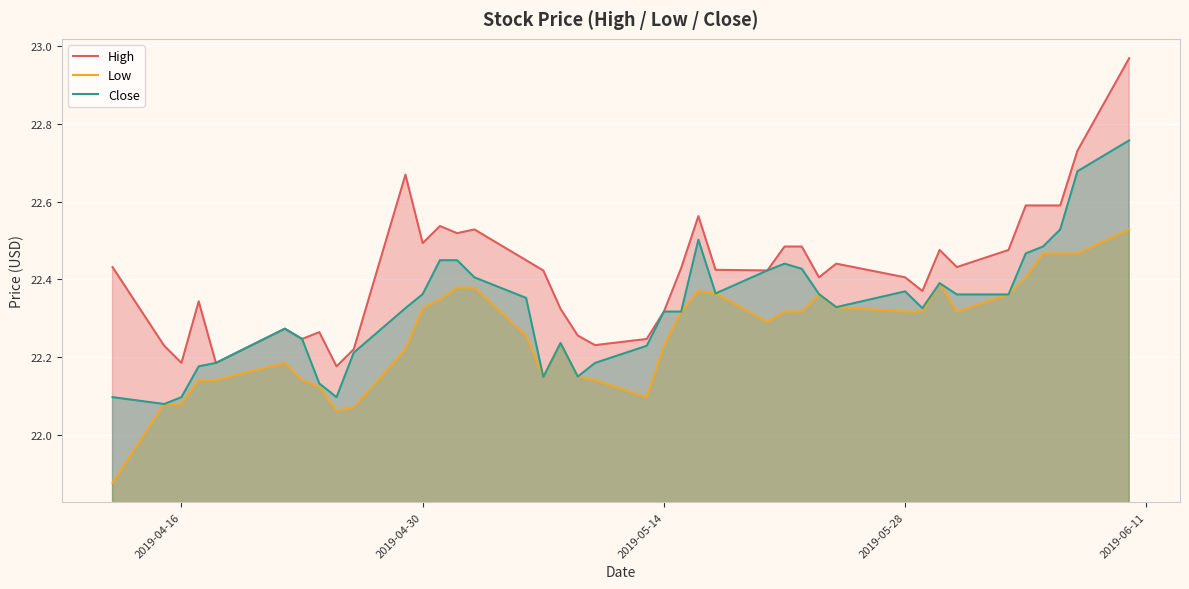

True or false: Low and High cross at least once.

False